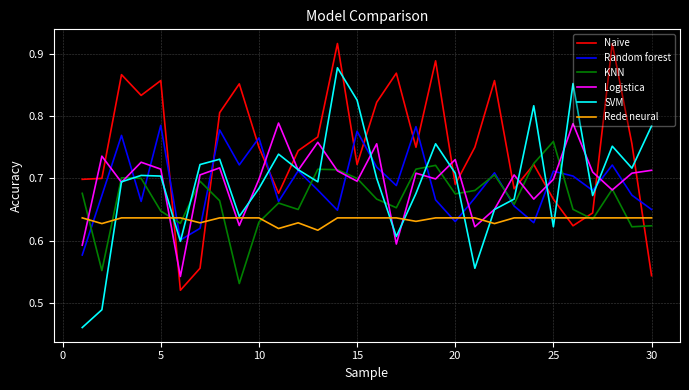

True or false: Naive and Rede neural intersect in this chart.

True